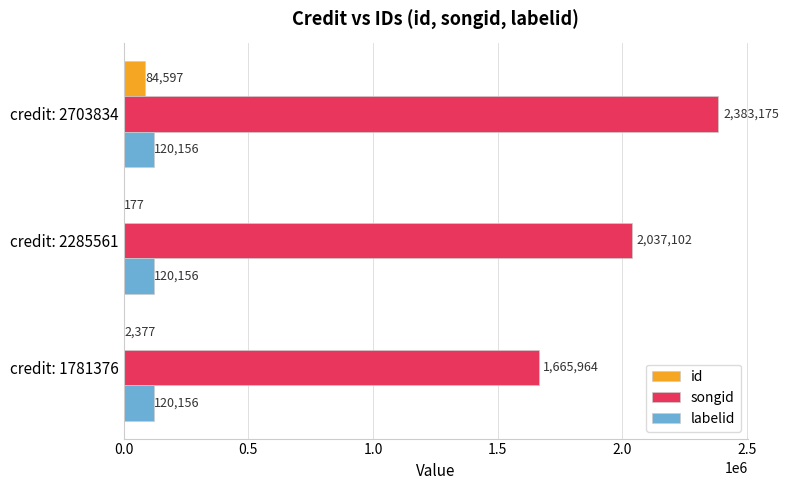

The value of labelid at credit: 1781376 is 211694. True or false?

False